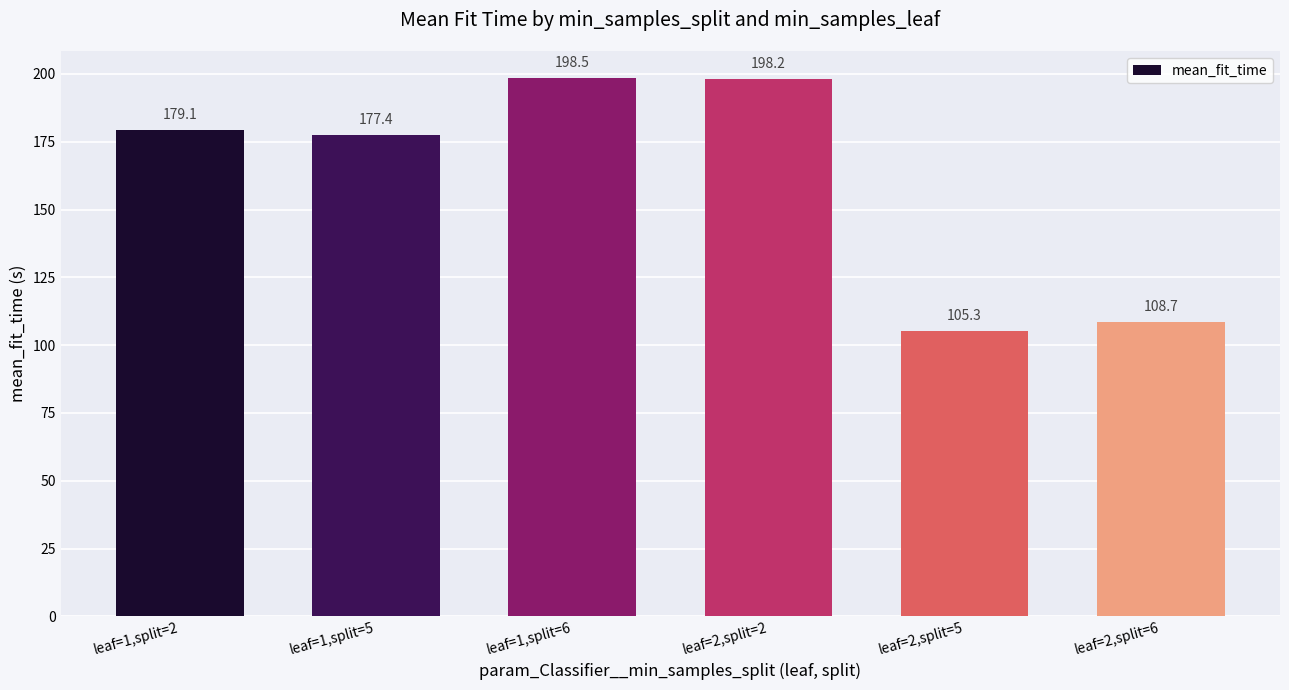

What is the difference between the second highest and second lowest values?

89.5